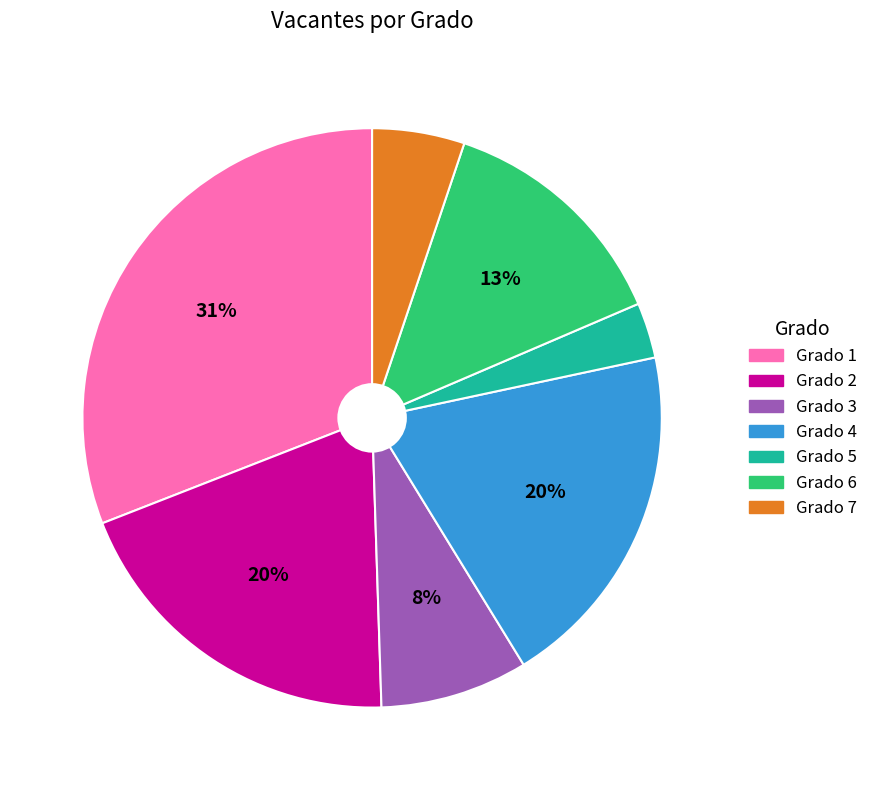

Which category has the biggest portion of the pie?

Grado 1